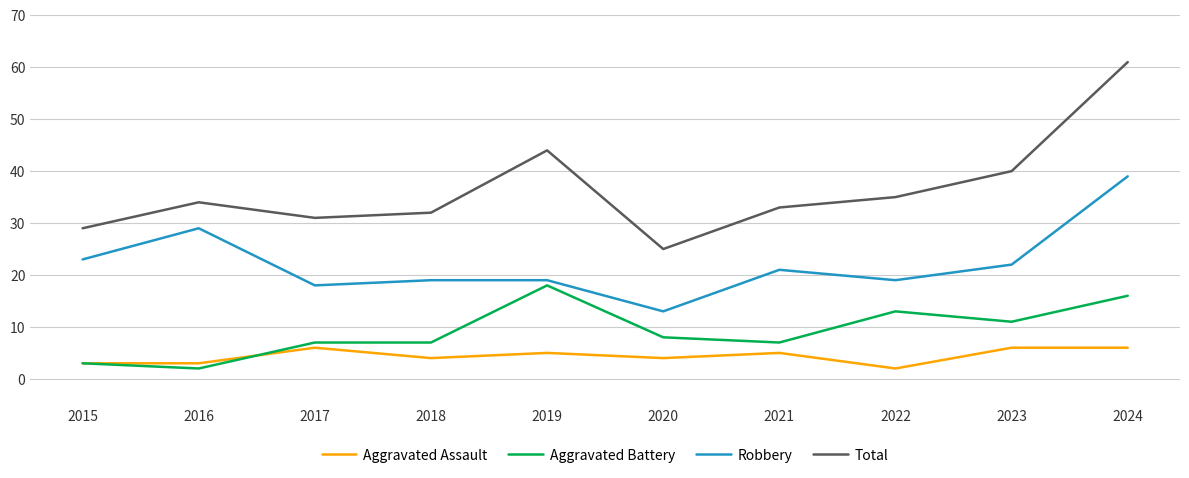

Reading left to right, transcribe all the data shown in this chart.

Aggravated Assault: 3	3	6	4	5	4	5	2	6	6
Aggravated Battery: 3	2	7	7	18	8	7	13	11	16
Robbery: 23	29	18	19	19	13	21	19	22	39
Total: 29	34	31	32	44	25	33	35	40	61